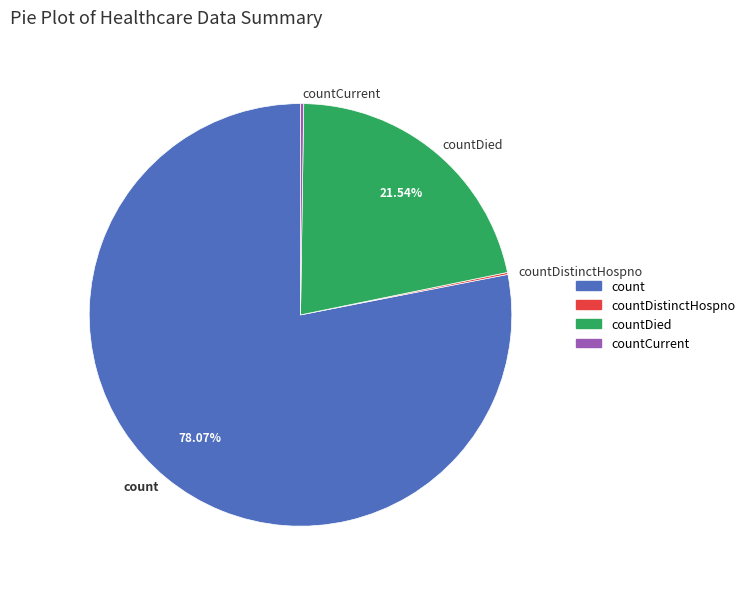

How much of the chart is everything except countDied?

78.5%